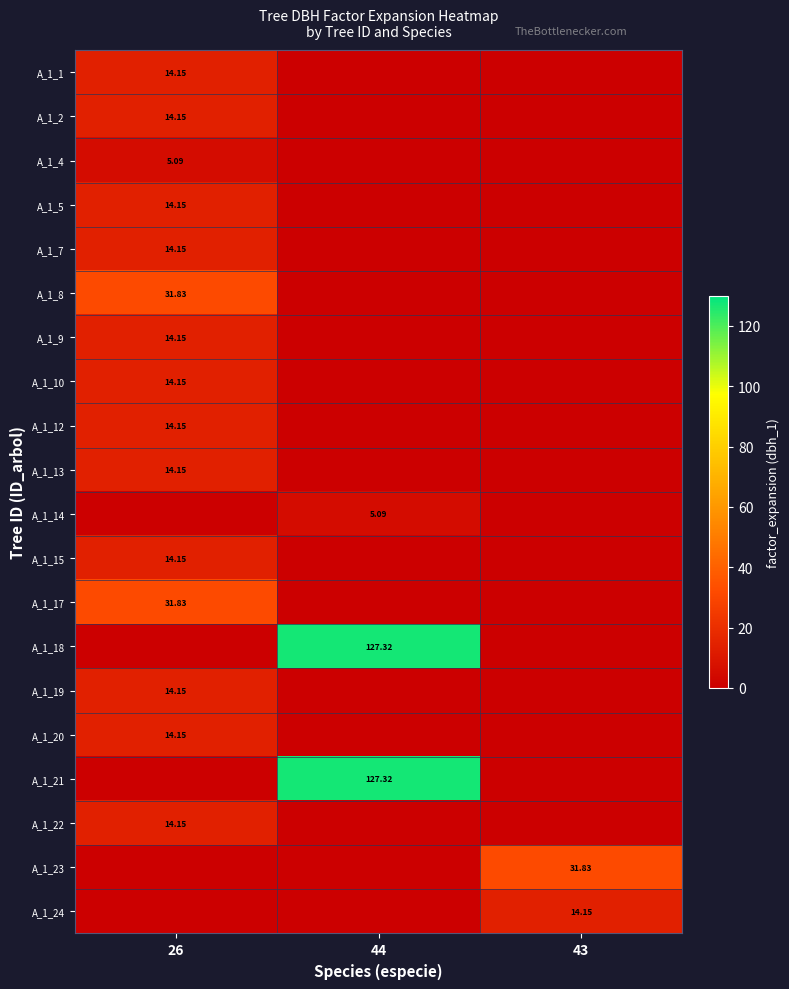

At which label does A_1_15 reach its peak?

26